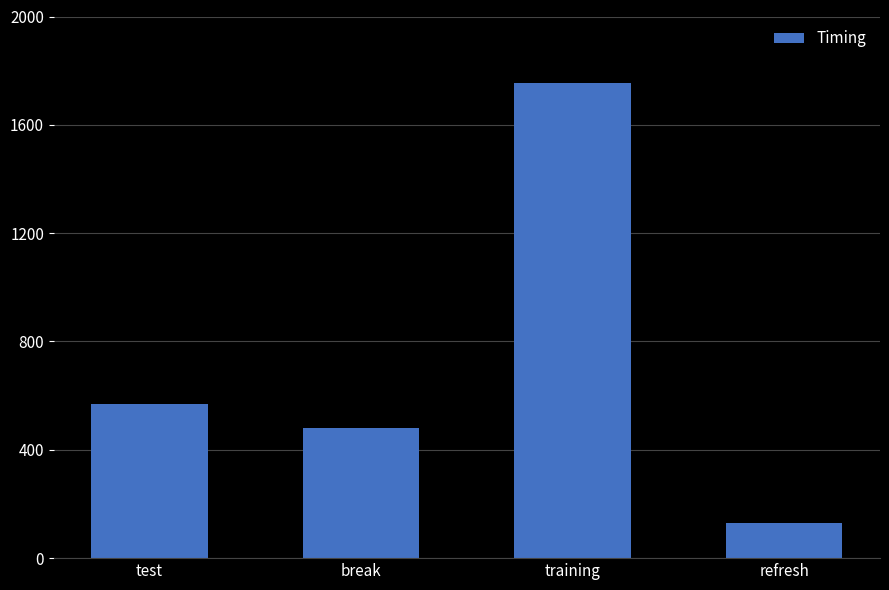

What is the smallest value displayed?

129.8